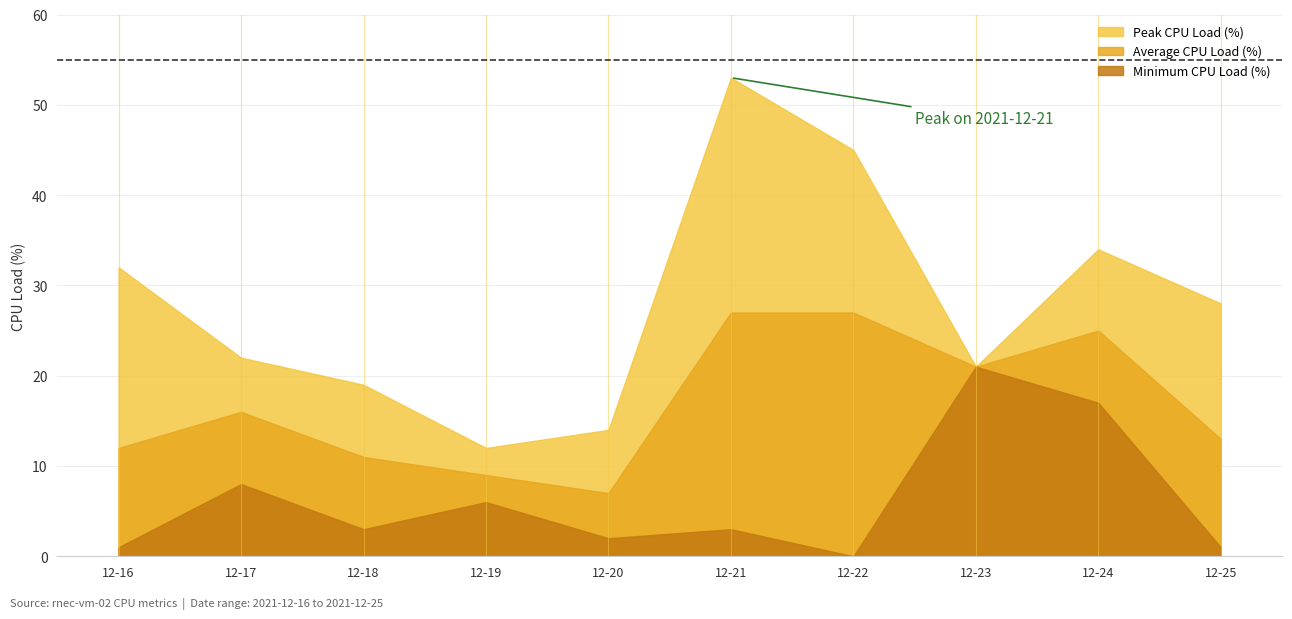

True or false: Minimum CPU Load (%) and Peak CPU Load (%) cross at least once.

False